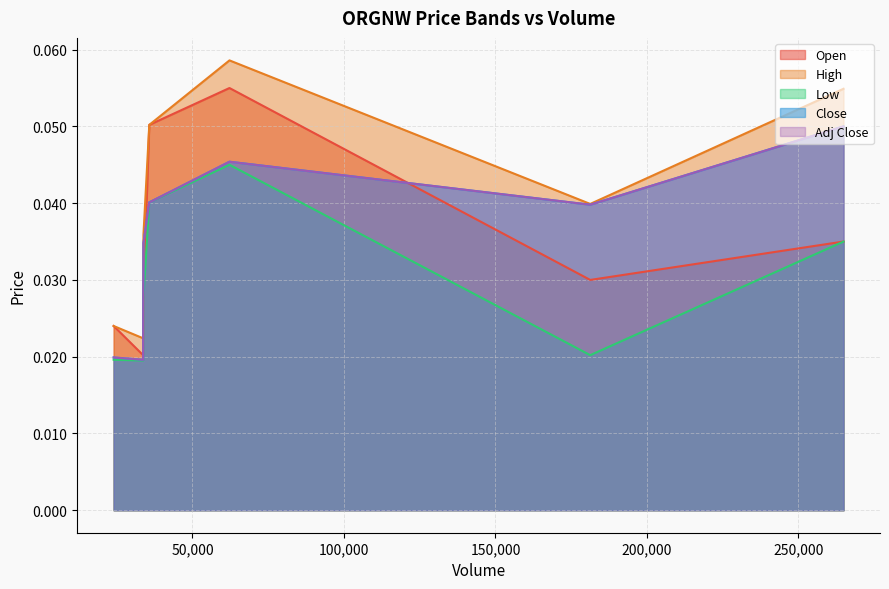

How many data points does each series have?

7